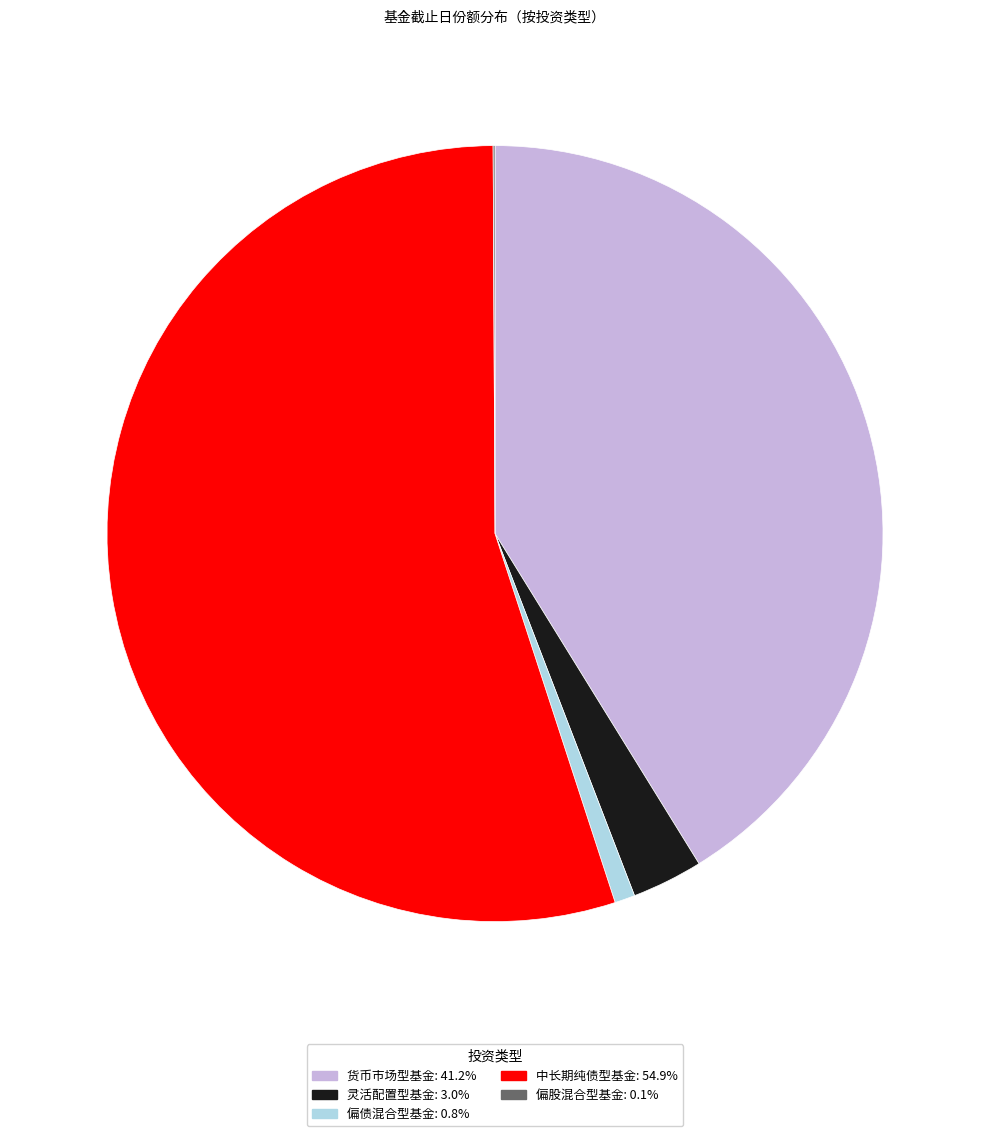

Is there any slice that represents more than half of the pie?

Yes